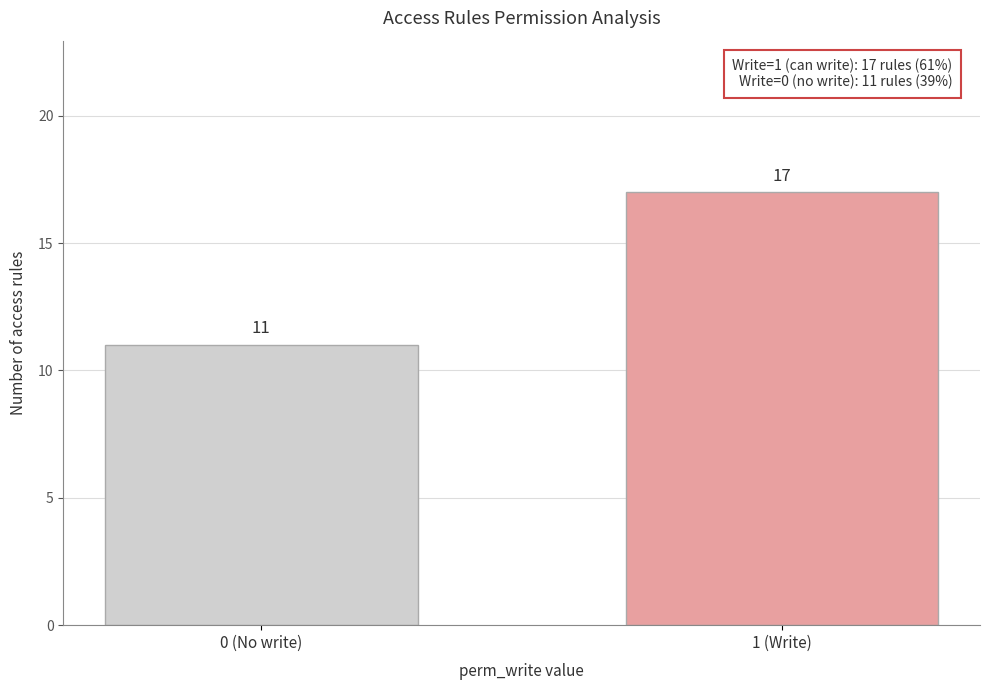

Reading right to left, what are all the values shown in this chart?

1 (Write)=17	0 (No write)=11